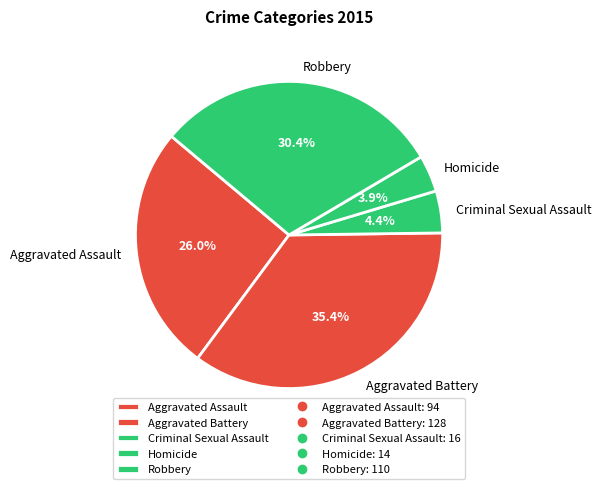

Approximately how many times larger is the value at Robbery compared to Aggravated Assault?

1.2